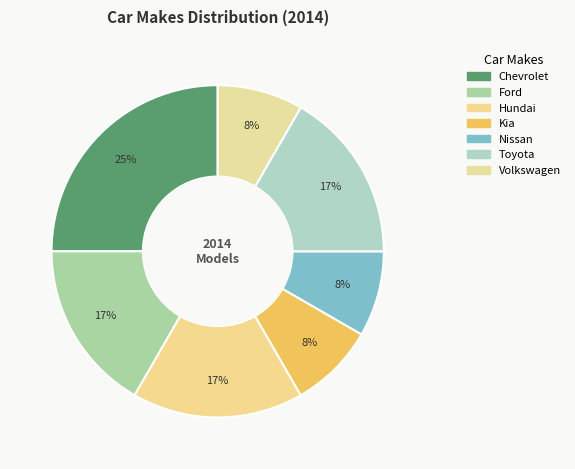

Does Chevrolet represent more than half of the total?

No